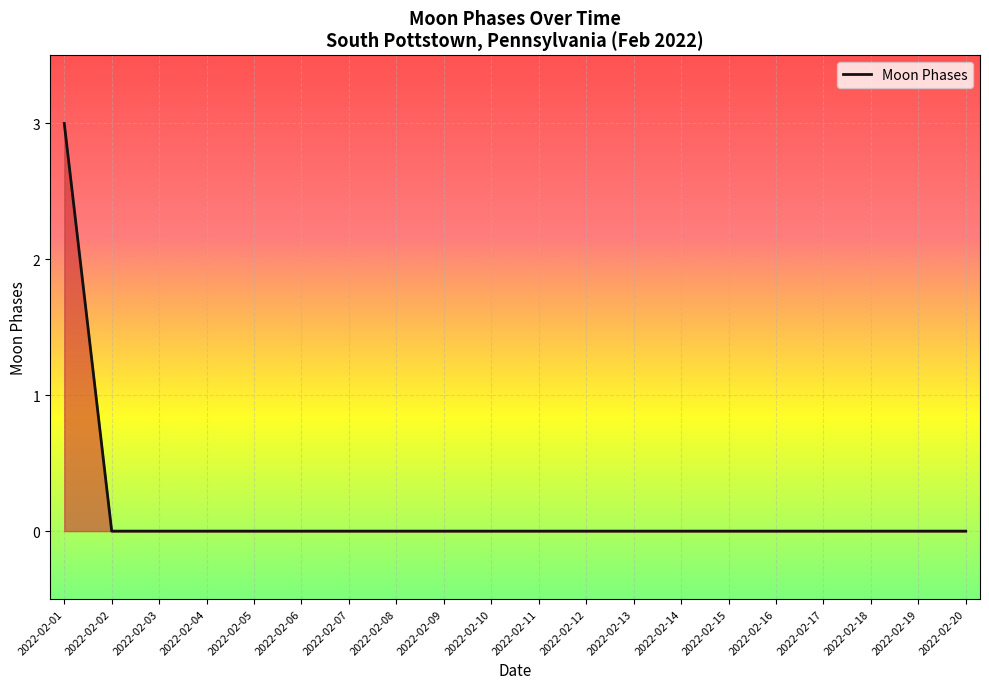

How many lines are shown in the chart?

1